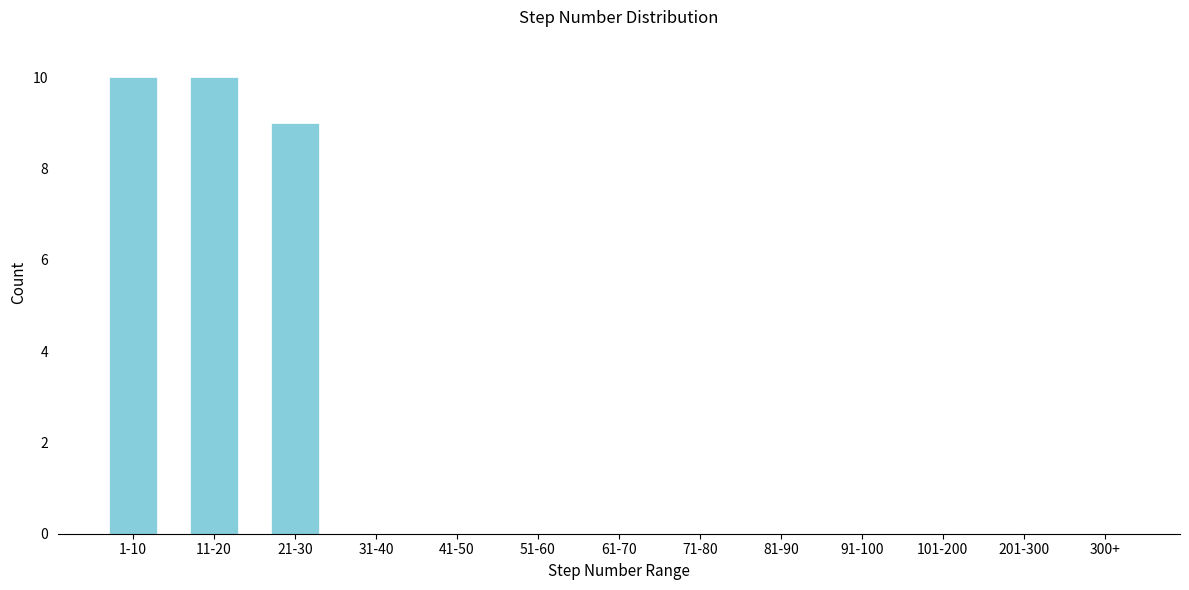

Reading left to right, transcribe all the data shown in this chart.

1-10=10	11-20=10	21-30=9	31-40=0	41-50=0	51-60=0	61-70=0	71-80=0	81-90=0	91-100=0	101-200=0	201-300=0	300+=0